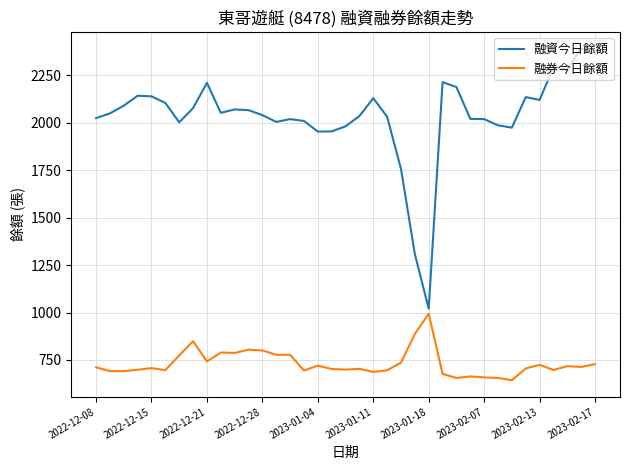

Which series has the widest spread of values?

融資今日餘額